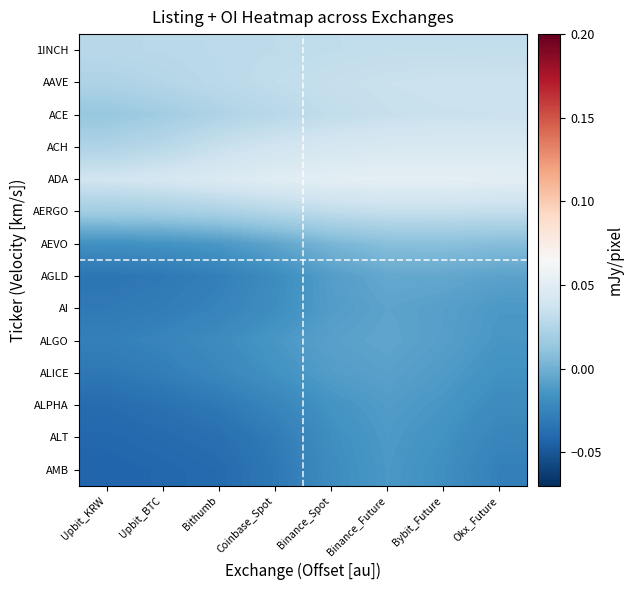

At which category is the sum across all series the highest?

Binance_Future